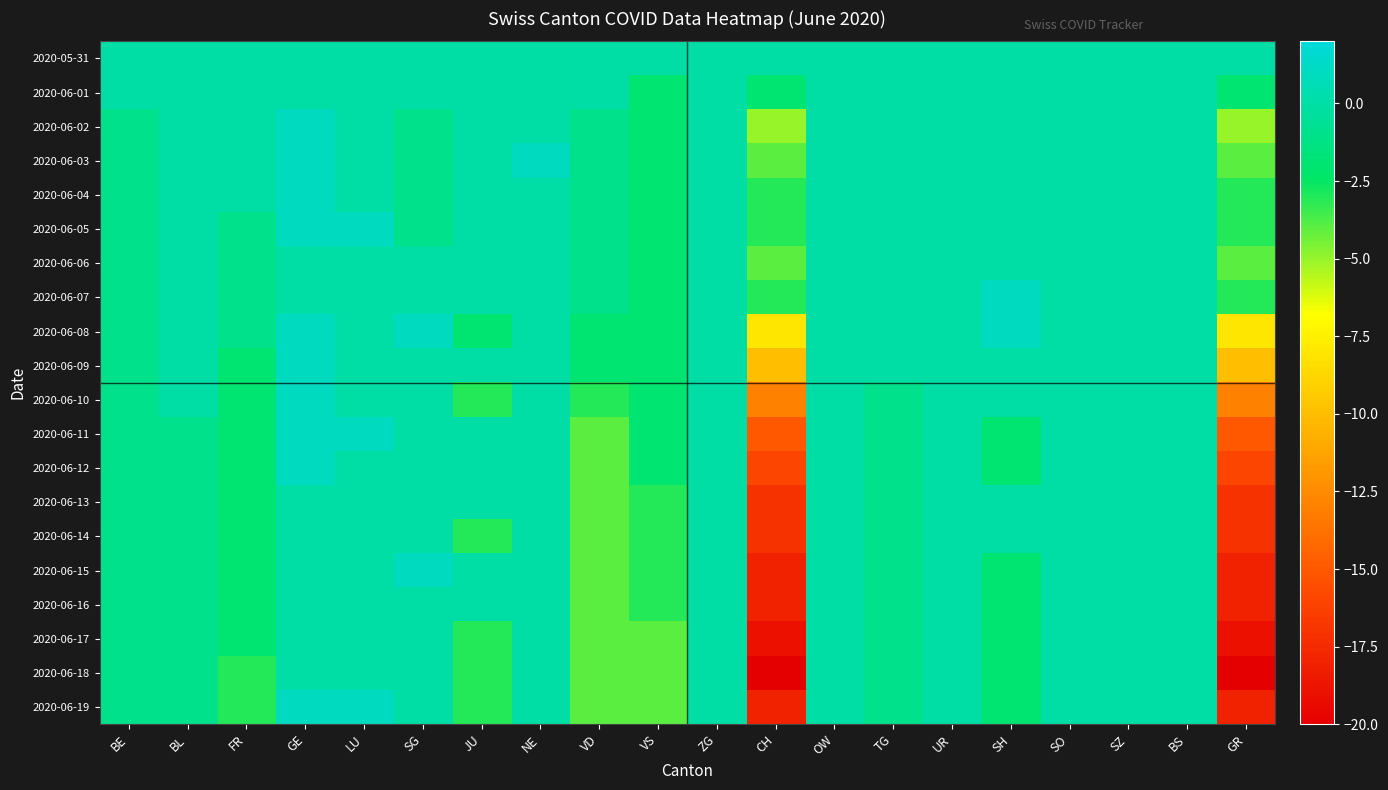

Which series changed the most between SG and CH?

2020-06-18